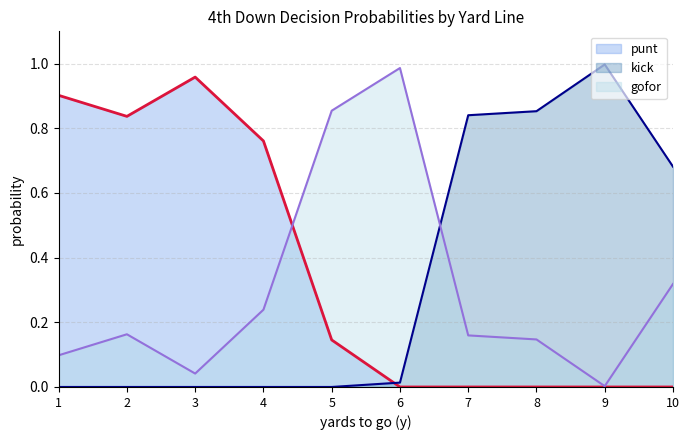

At how many categories does at least one series exceed 0?

10